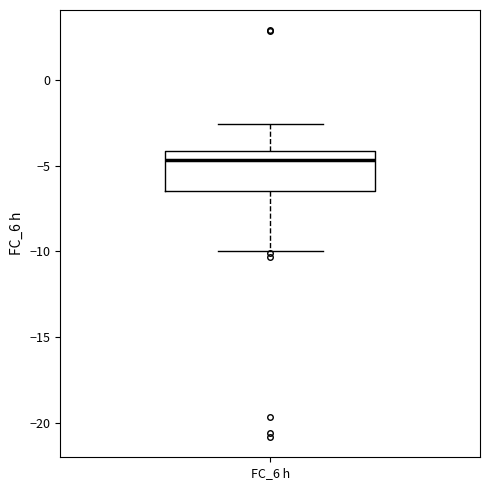

Transcribe this box plot: give where the median line is, the range the box spans, and where the two whiskers end, as read against the y-axis. The values are not printed on the chart, so give them approximately, as read against the axis.

median -4.5, box -6.5 to -4.0, whiskers -10.0 to -2.5